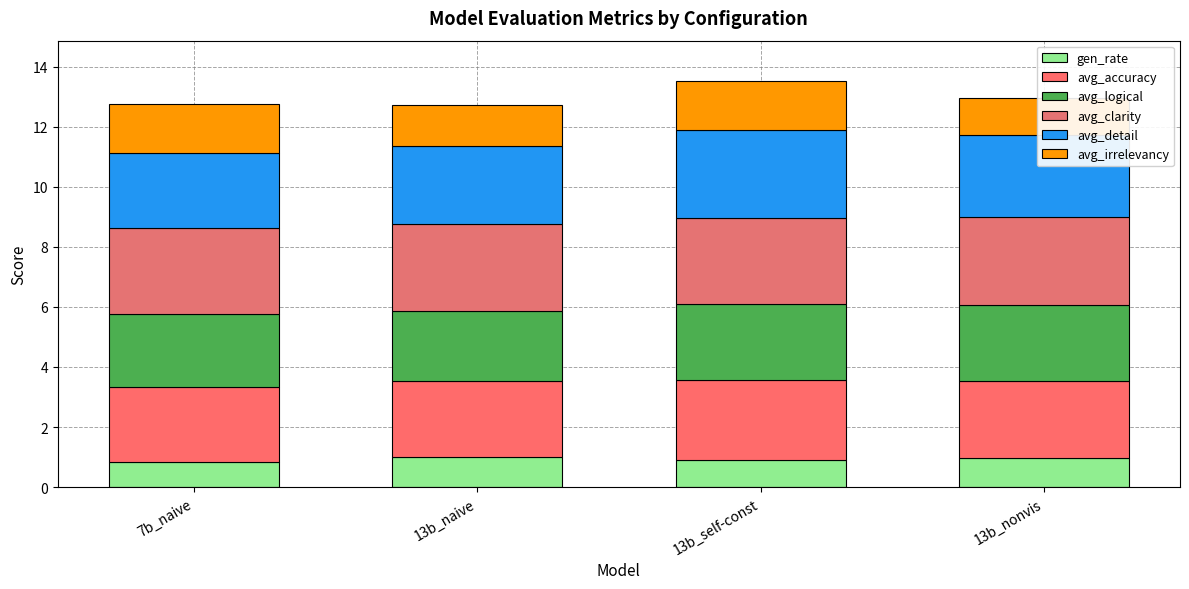

Reading left to right, extract all data points from this chart.

gen_rate: 0.8	1.0	0.9	1.0
avg_accuracy: 2.5	2.5	2.6	2.6
avg_logical: 2.4	2.3	2.5	2.5
avg_clarity: 2.9	2.9	2.9	2.9
avg_detail: 2.5	2.6	2.9	2.7
avg_irrelevancy: 1.6	1.4	1.6	1.2